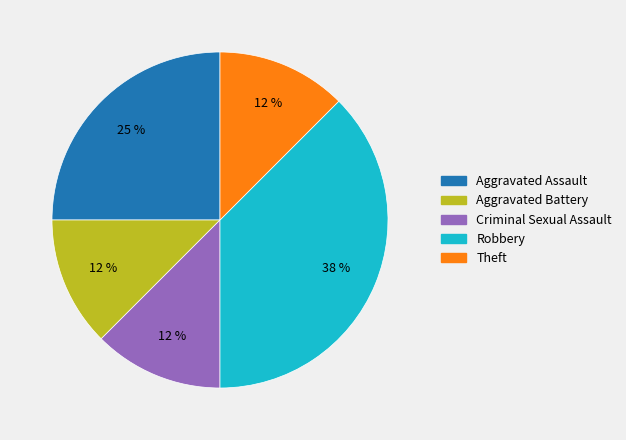

The Aggravated Assault slice represents 39% of the pie. True or false?

False